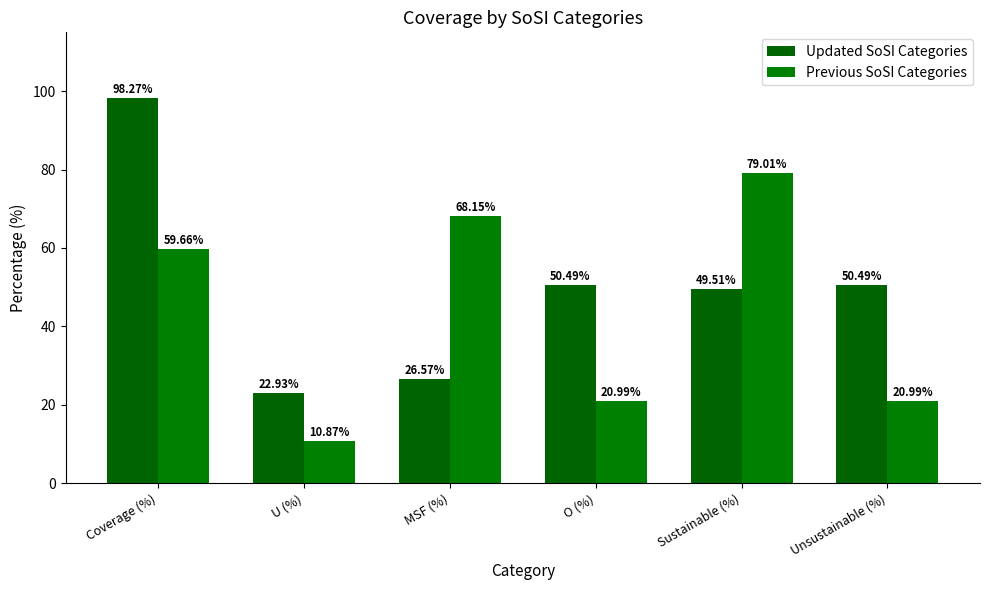

Does the chart contain any negative values?

No